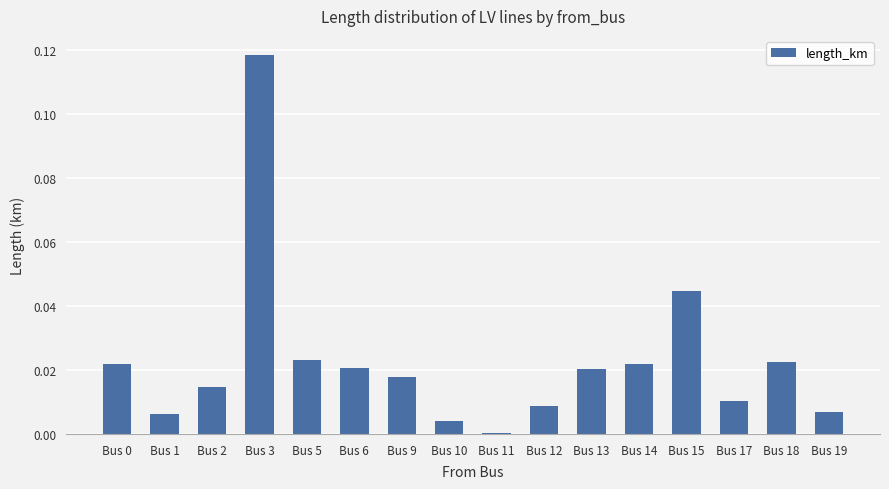

The chart shows a value of 0.0 at Bus 0. True or false?

True